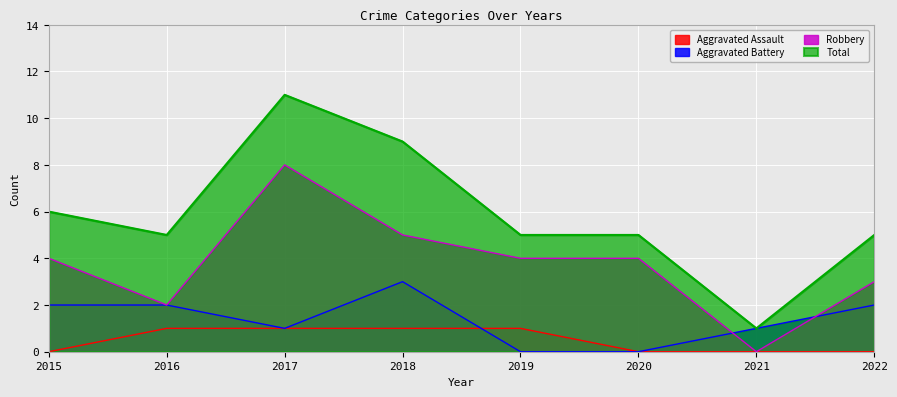

At which label is Total closest to 6?

2015